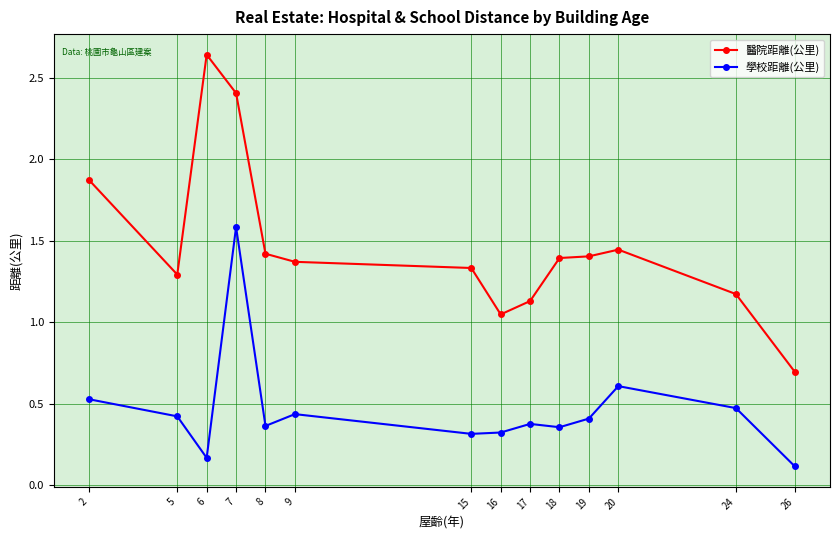

True or false: 學校距離(公里) has more than 0 interior local peaks.

True